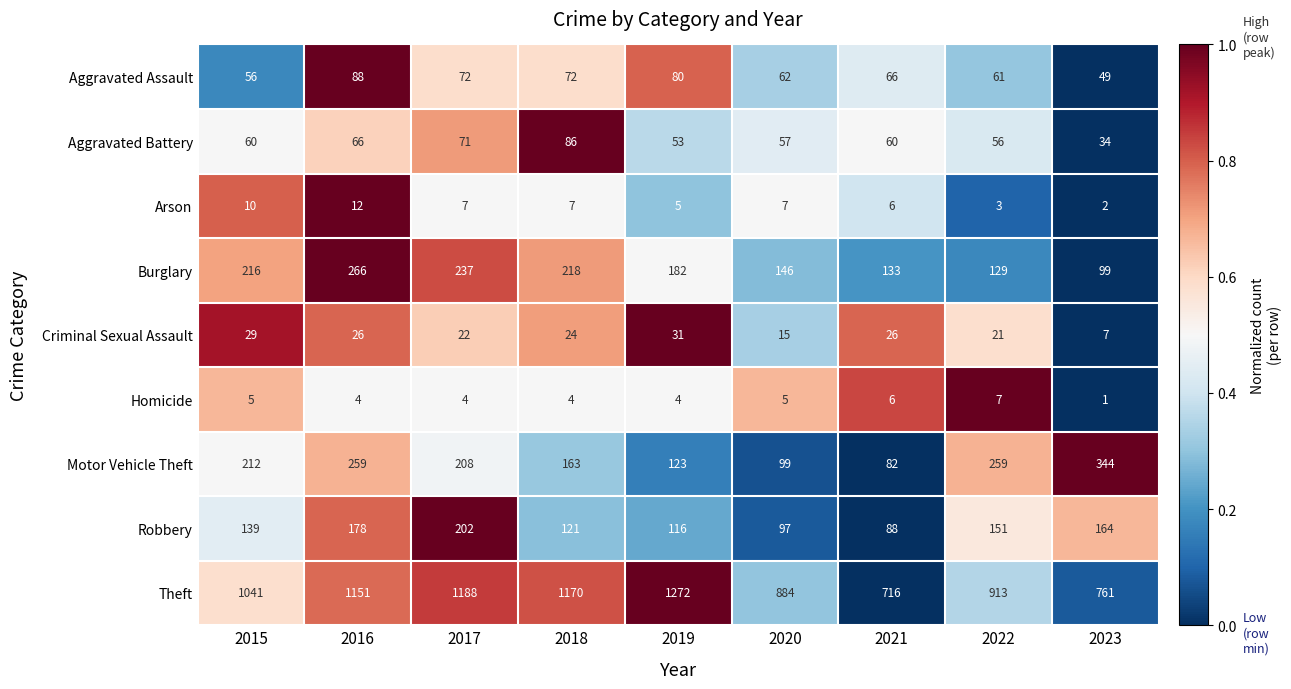

Read the Criminal Sexual Assault value at 2018.

24